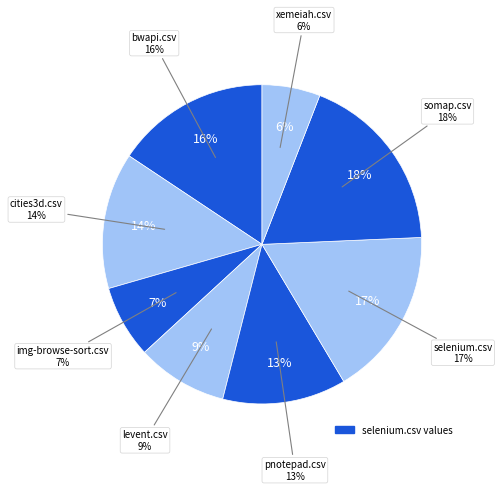

What percentage is NOT represented by pnotepad.csv?

87.5%